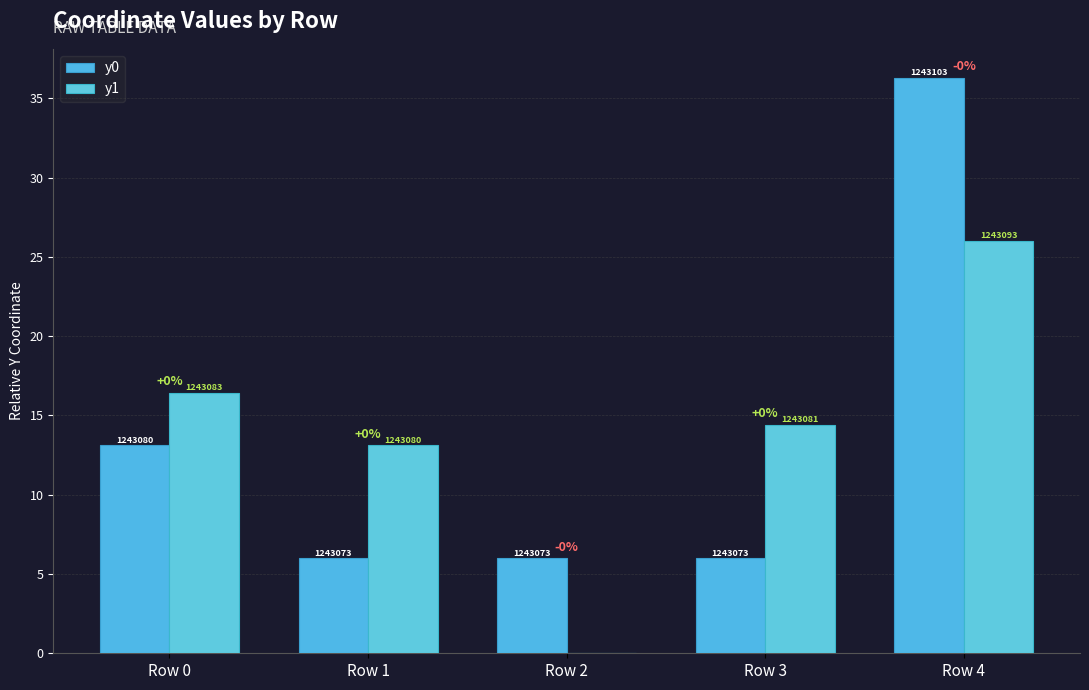

What is the average value of the y0 series?

13.5